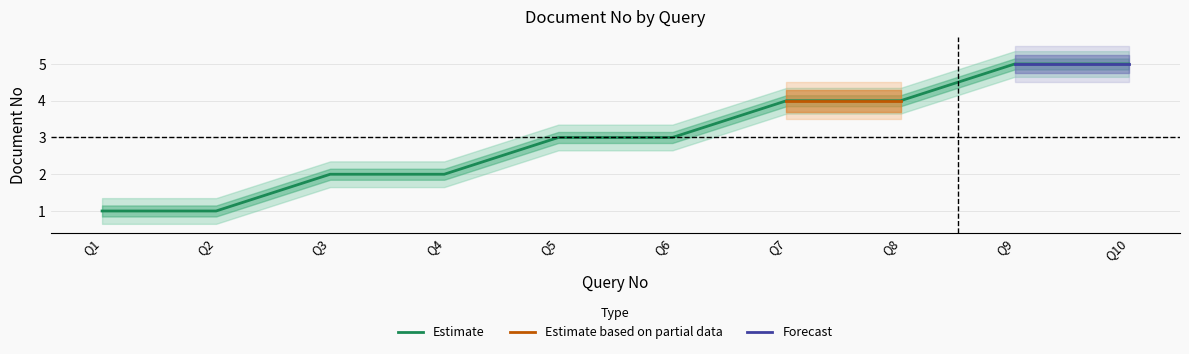

What is the difference between the second highest and minimum values?

4